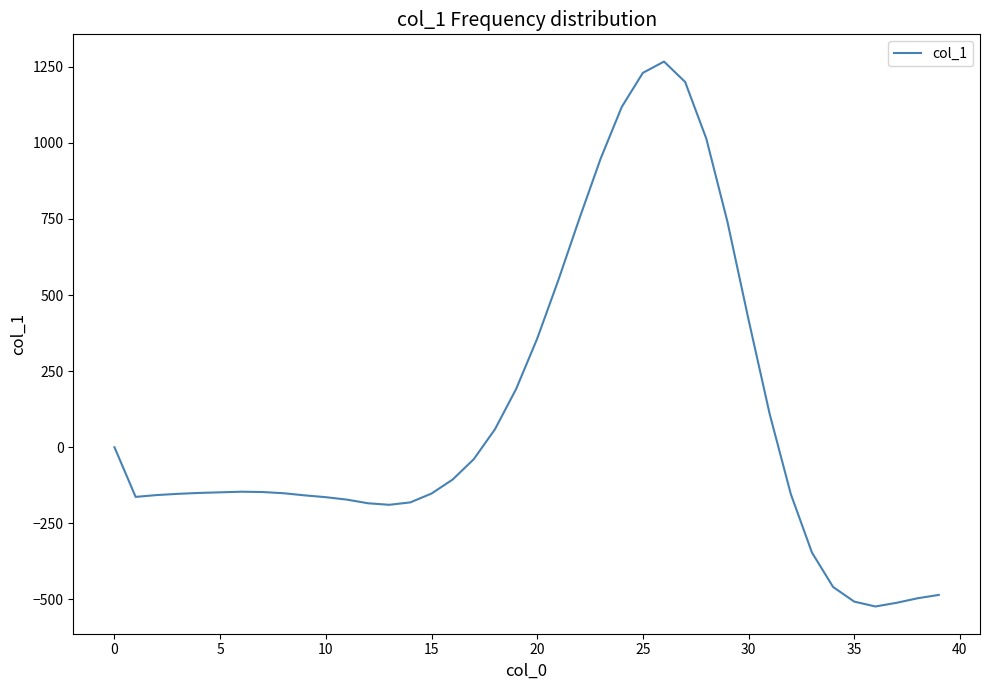

What is the difference between the maximum and minimum values?

1790